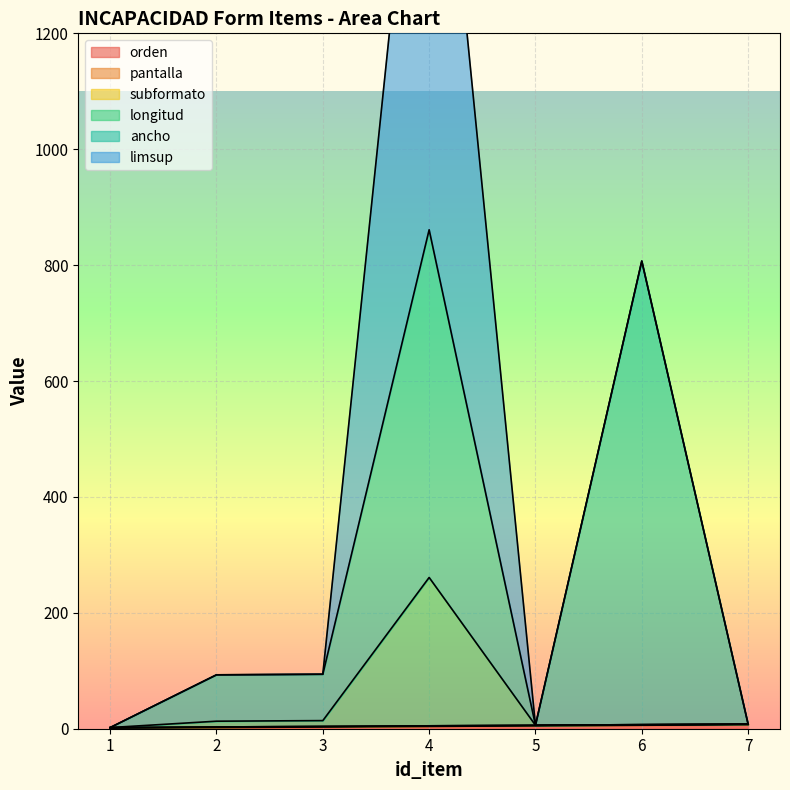

True or false: limsup has a value of 0 at 2.

True